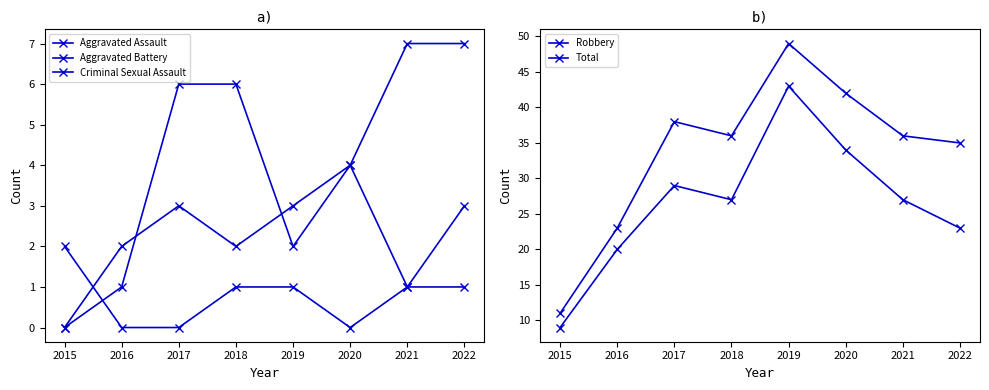

At how many categories does at least one series exceed 46?

1